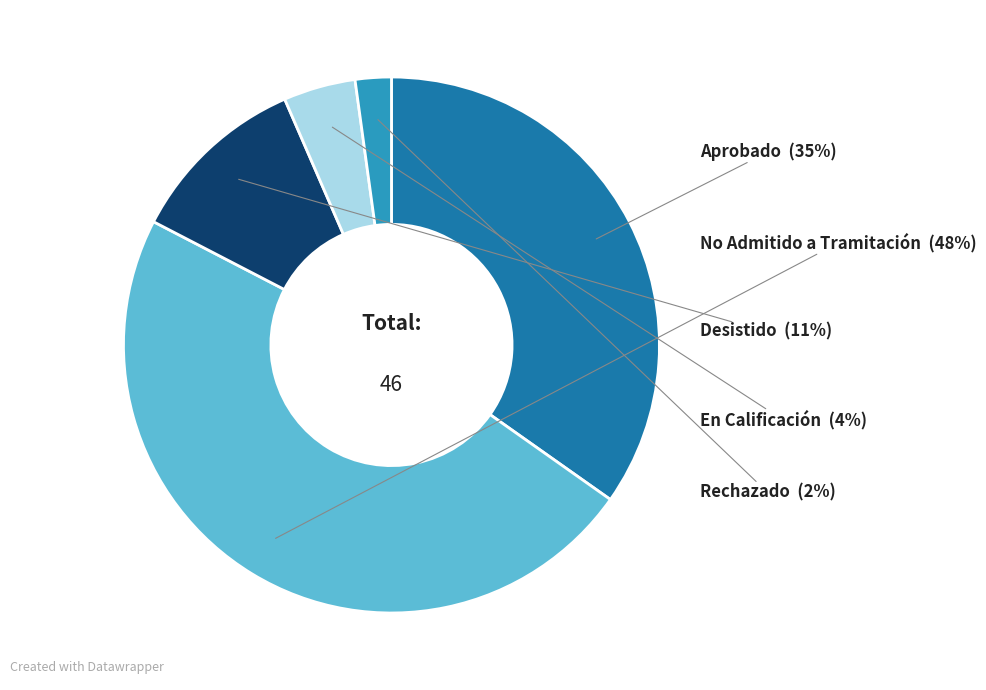

How many segments does this pie chart have?

5